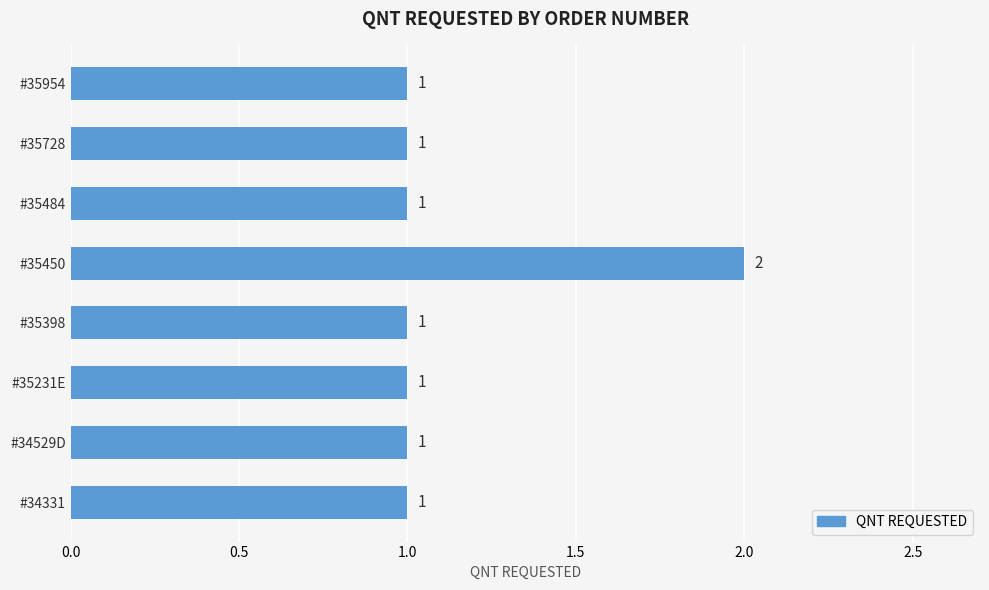

What is the label of the 8th bar from the top?

#34331